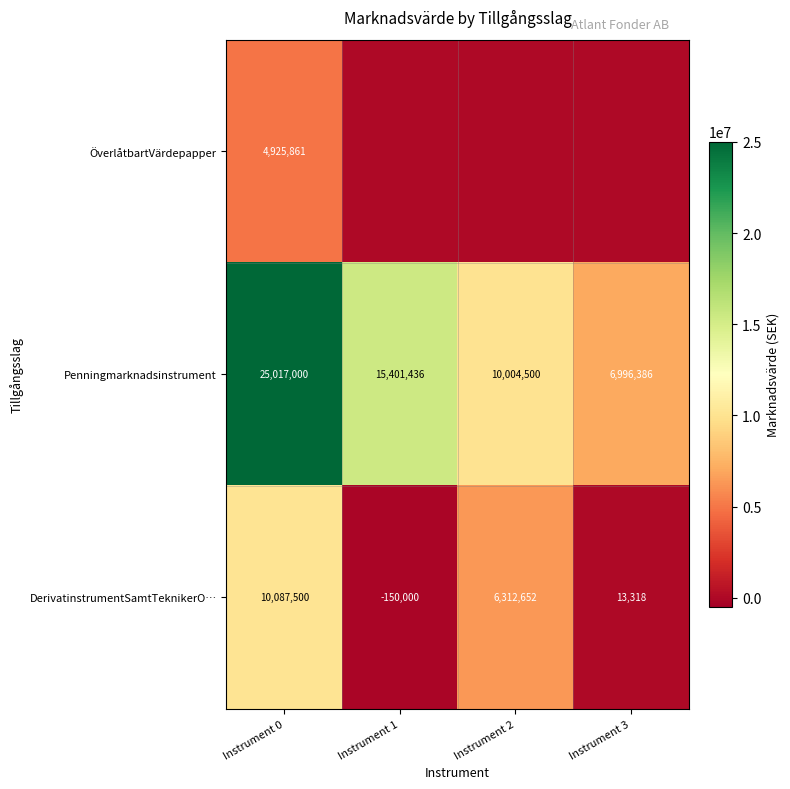

At how many categories does at least one series exceed 8080588?

3